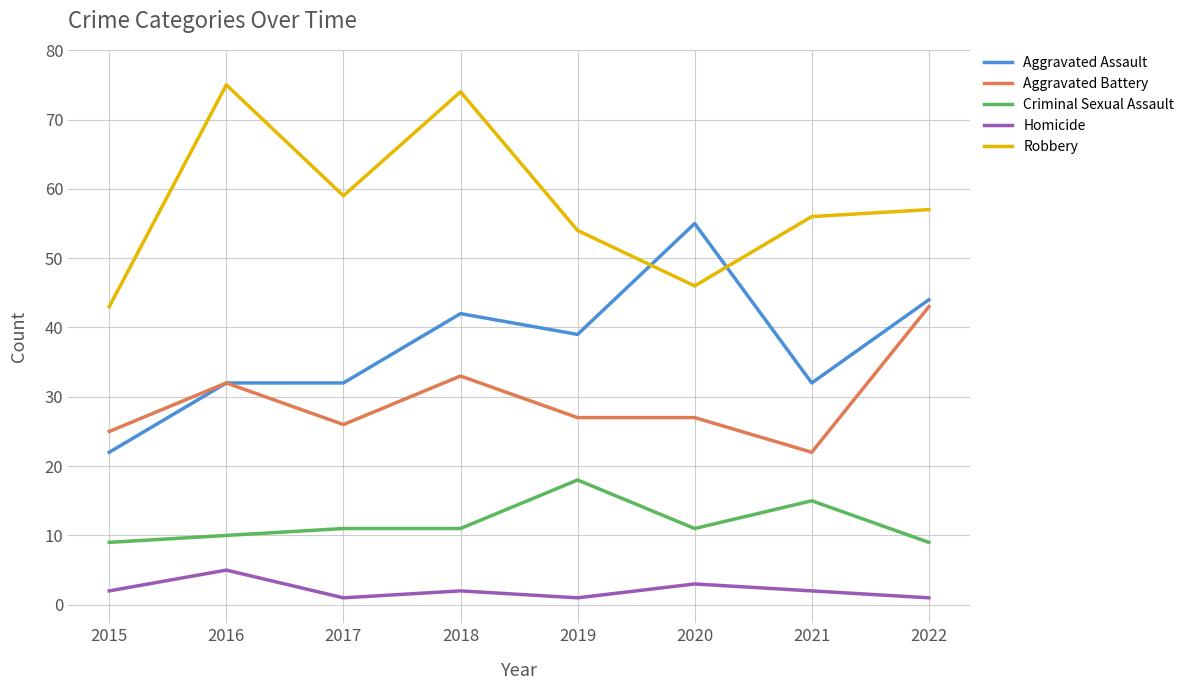

What is the difference between the second highest and minimum values in the Aggravated Assault series?

22